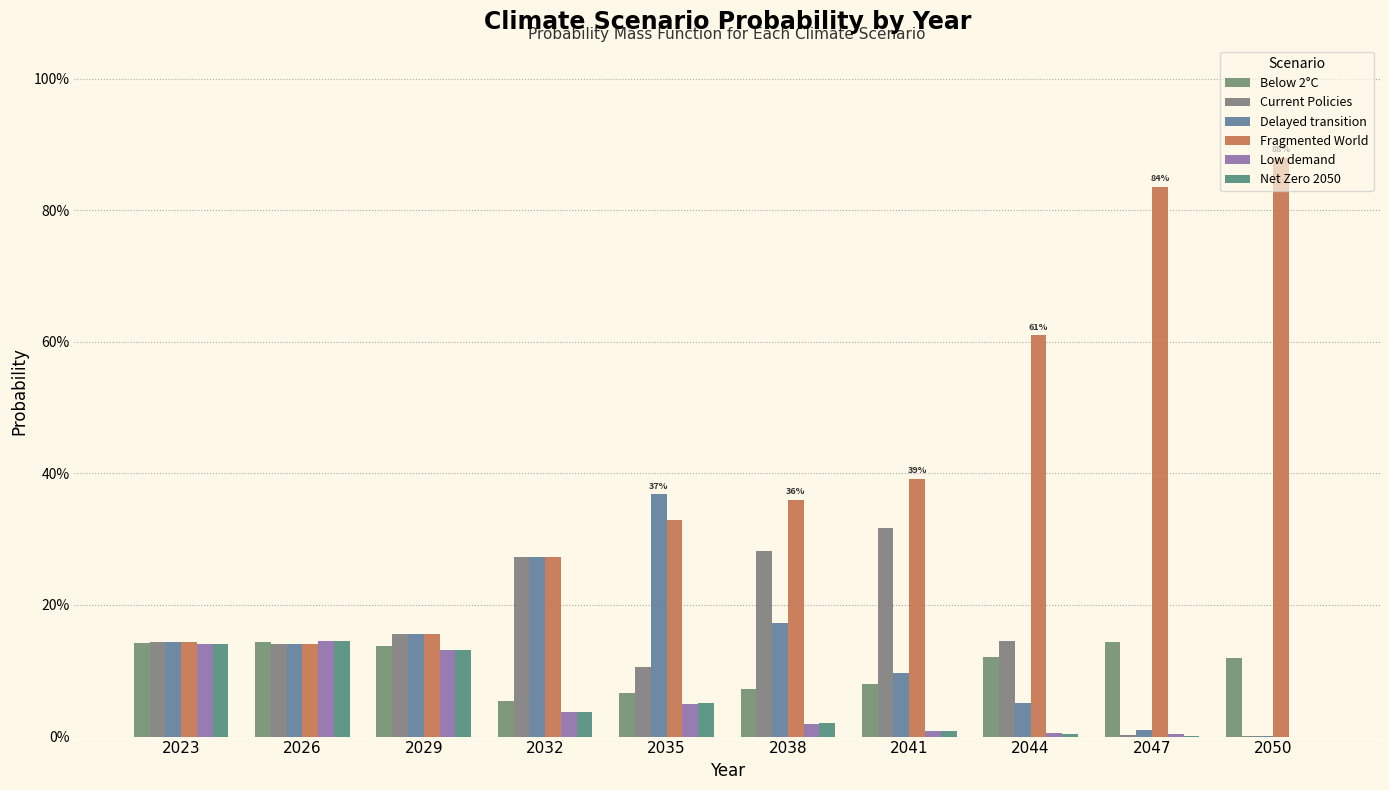

Which category has the highest value in the Low demand series?

2026